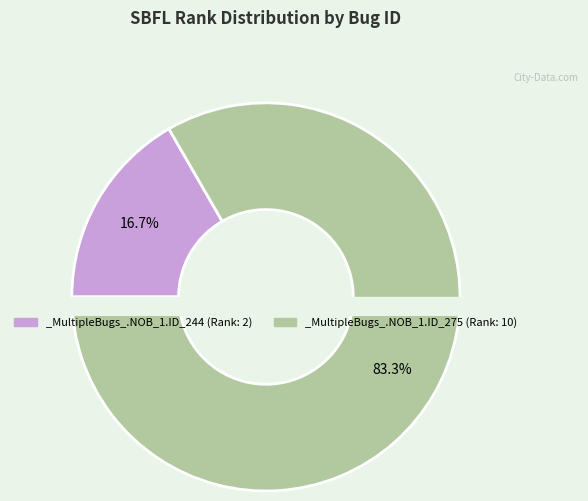

What portion of the pie excludes _MultipleBugs_.NOB_1.ID_275?

16.7%